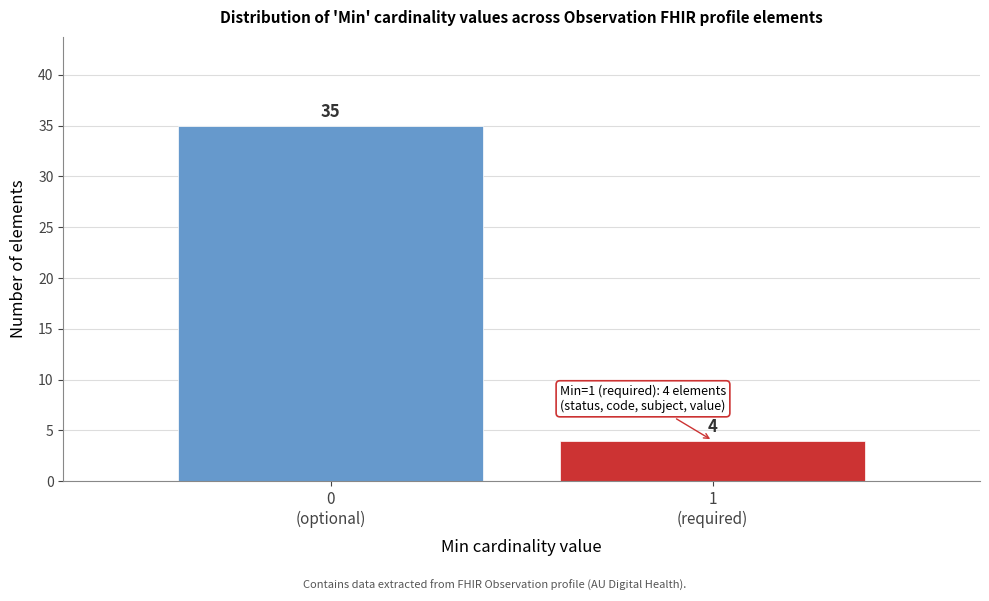

Reading left to right, transcribe all the data shown in this chart.

35	4